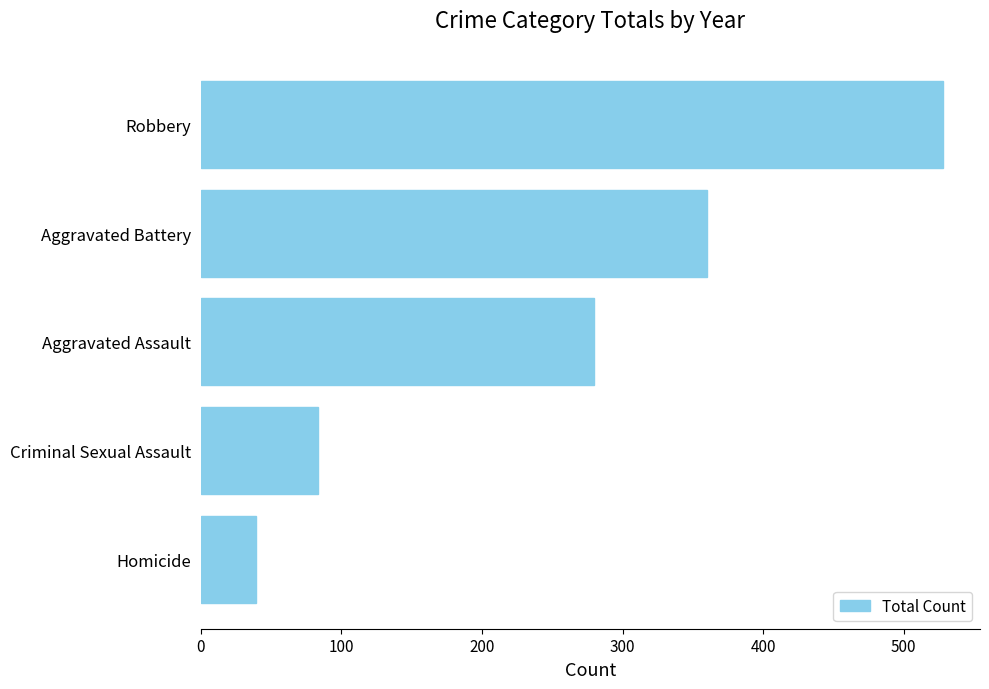

Are the bars horizontal?

Yes